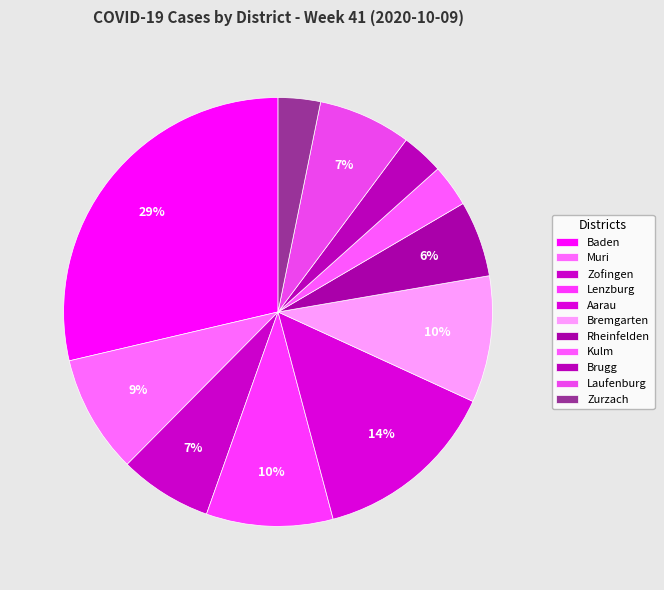

To the nearest percent, what is the difference between the Zurzach and Baden slice percentages?

25%